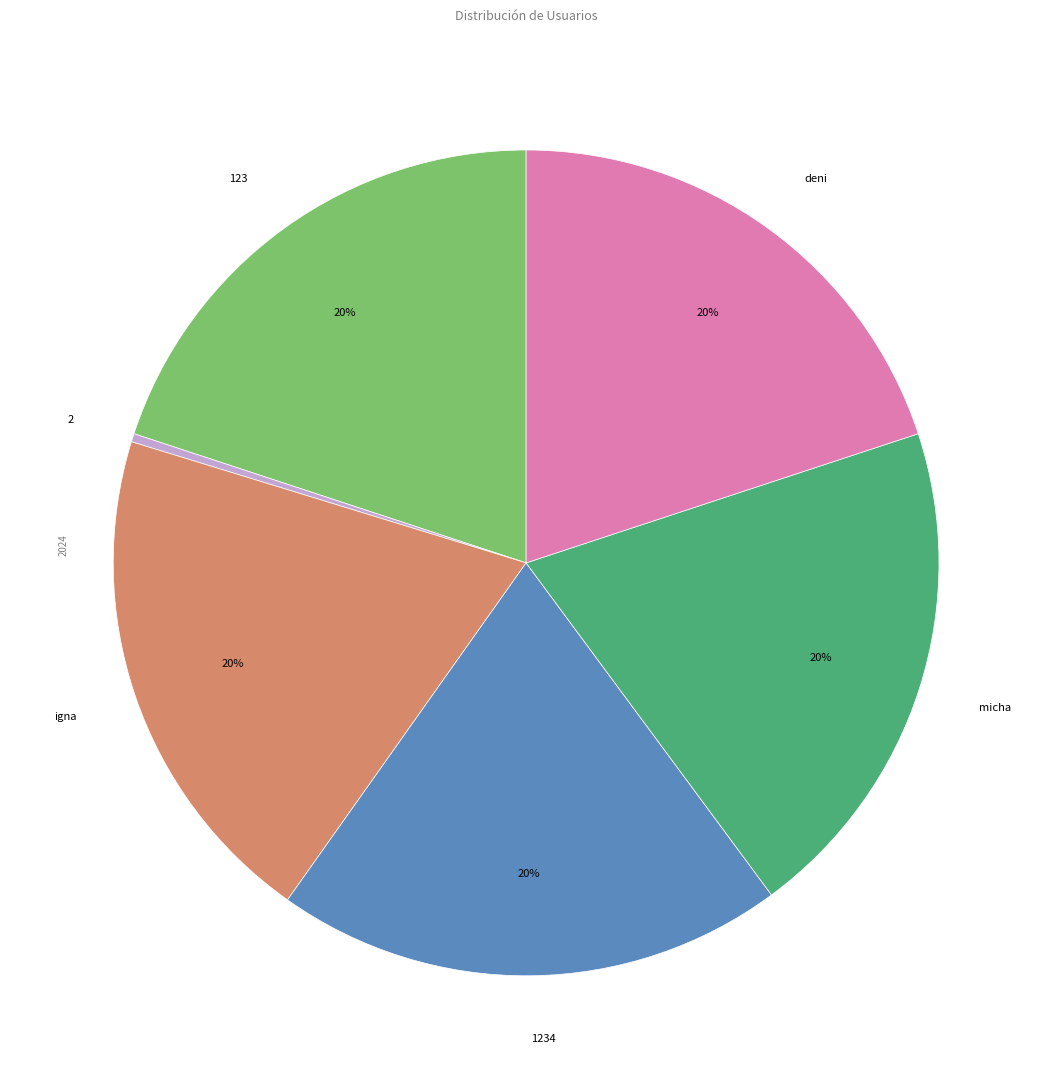

Does any single category account for the majority?

No